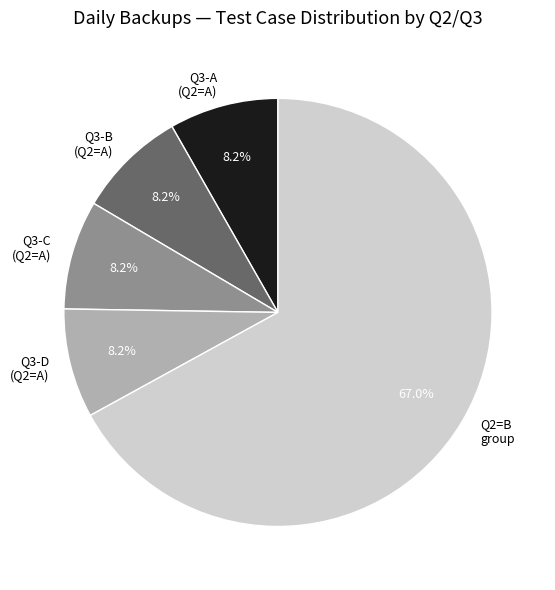

To the nearest percent, what is the average slice percentage?

20%